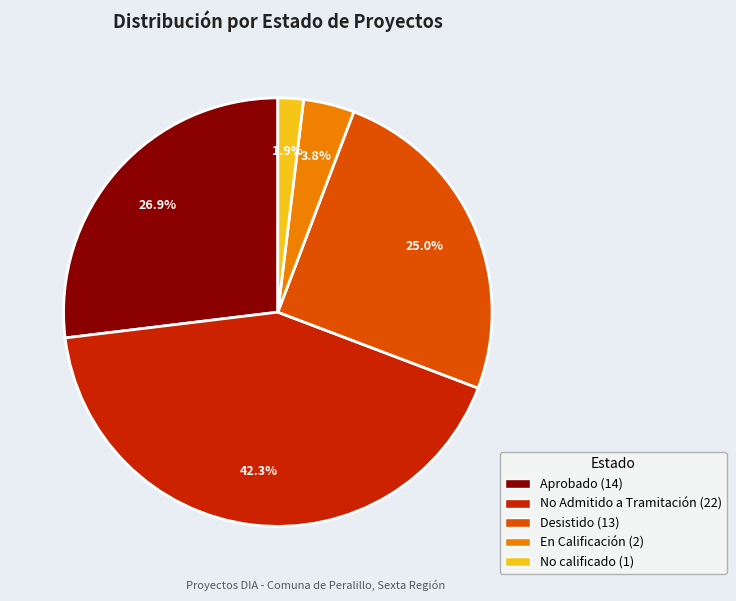

To the nearest percent, what percentage of the pie is Desistido?

25%